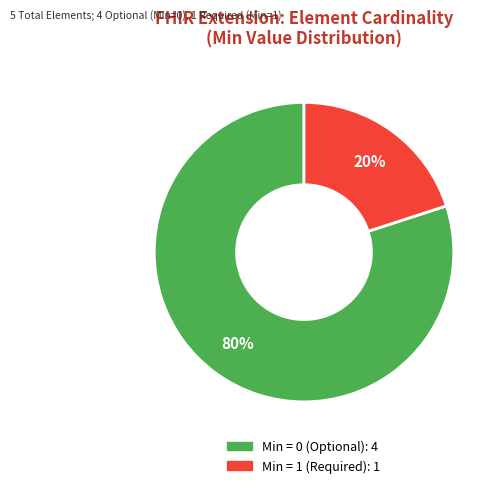

To the nearest percent, what is the average slice percentage?

50%